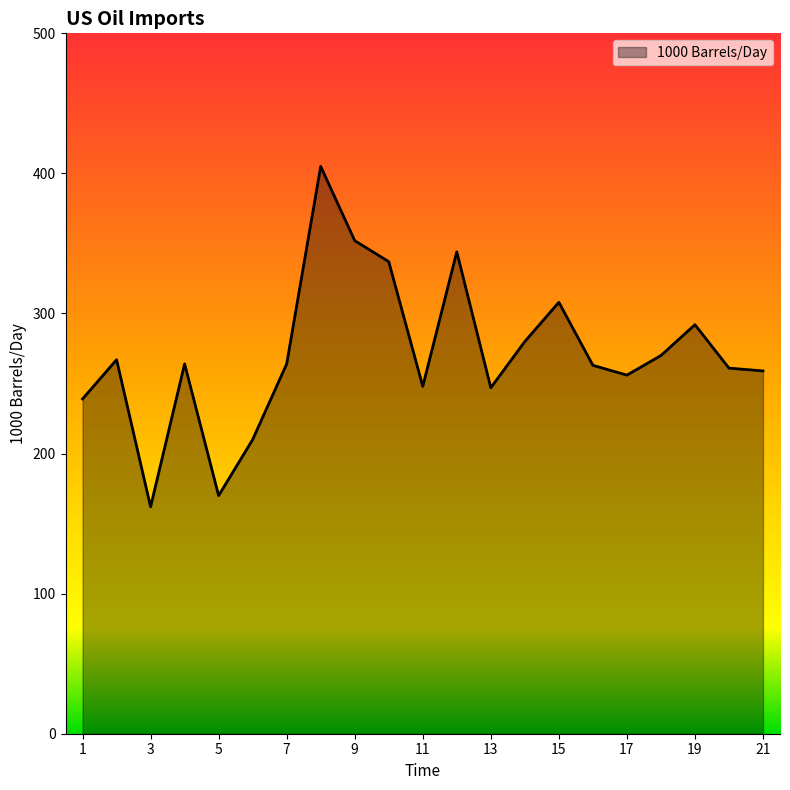

What is the greatest value displayed?

405